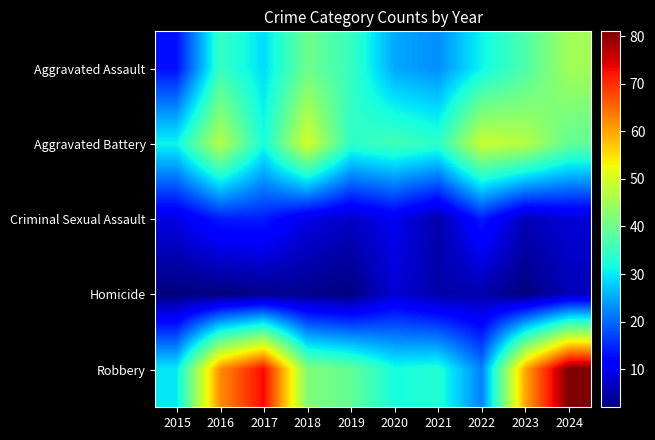

Which series has the widest spread of values?

Robbery